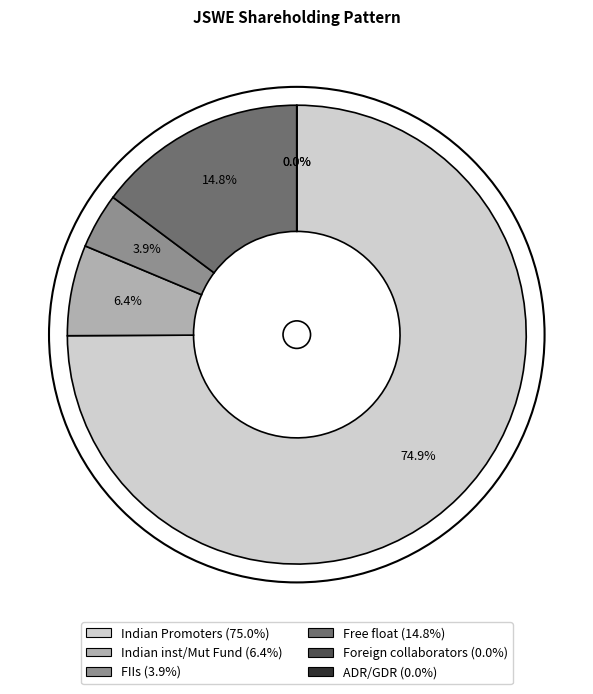

How many segments does this pie chart have?

6